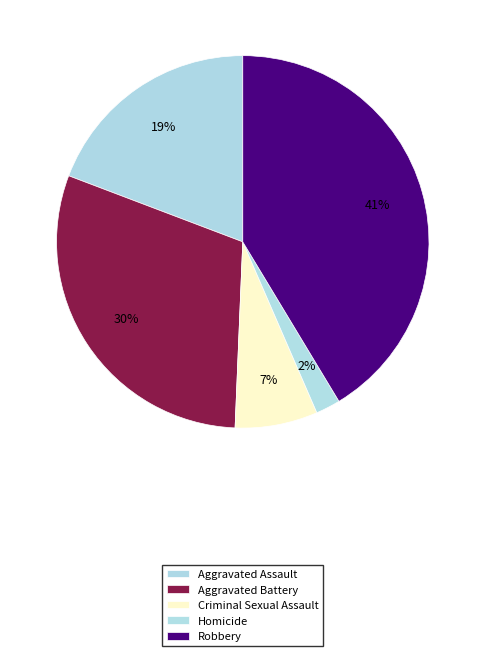

The Homicide slice represents 2% of the pie. True or false?

True